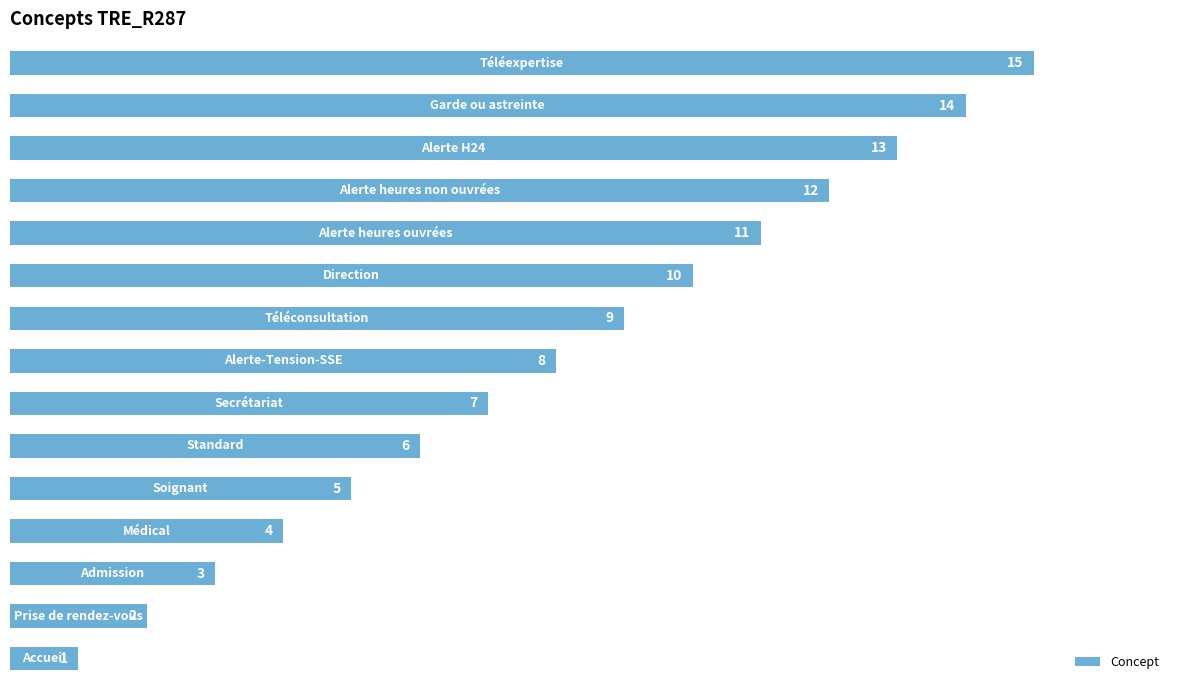

What is the average value?

8